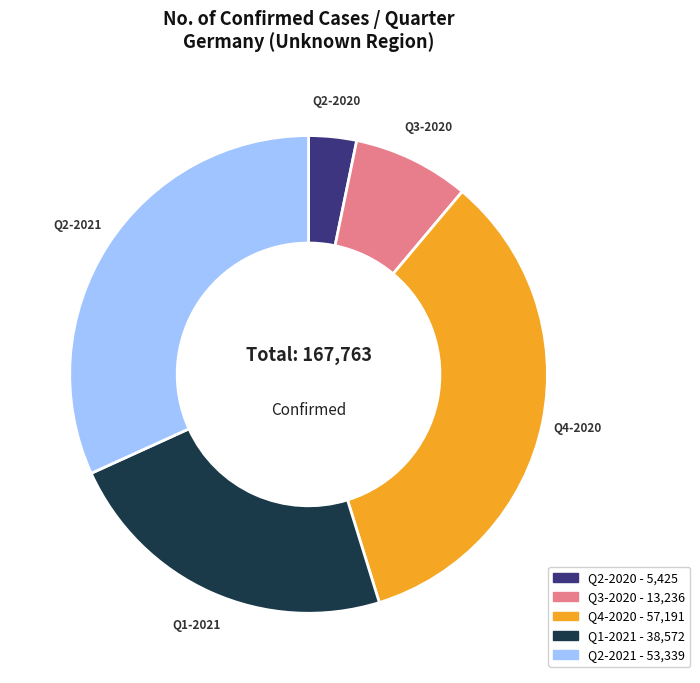

Is there a majority slice in this chart?

No